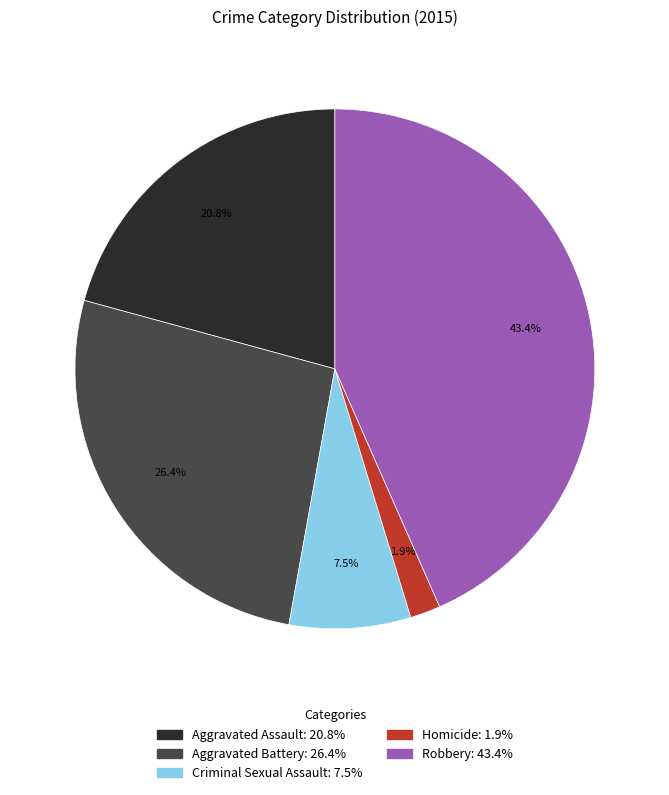

What percentage is the Aggravated Battery slice, to the nearest percent?

26%